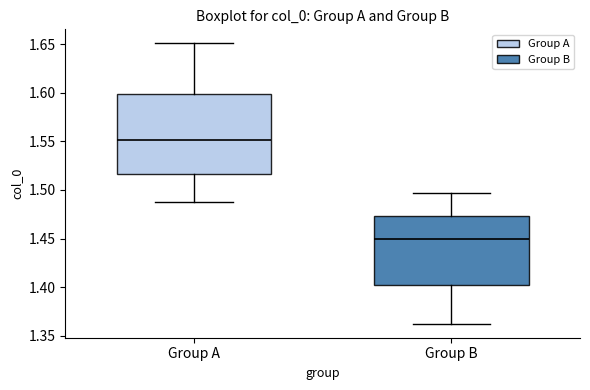

Which box has the highest median line?

Group A